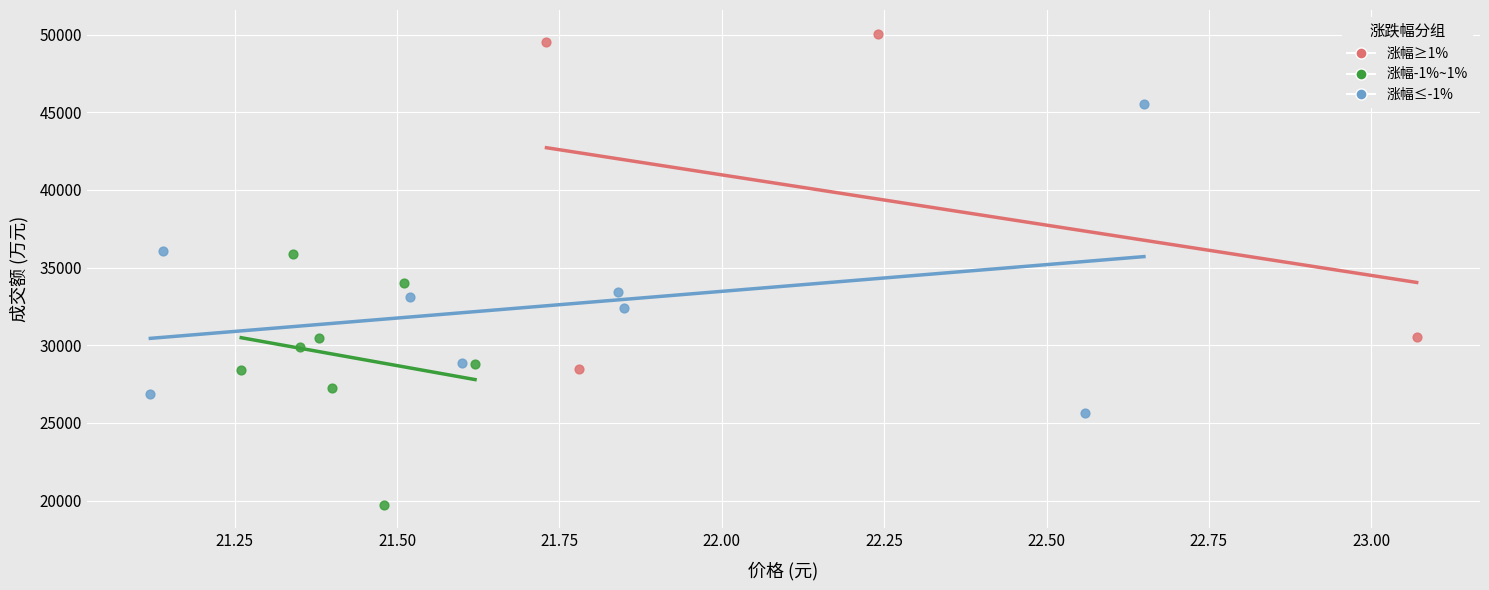

Which series has the widest spread of Y values?

涨幅≥1%